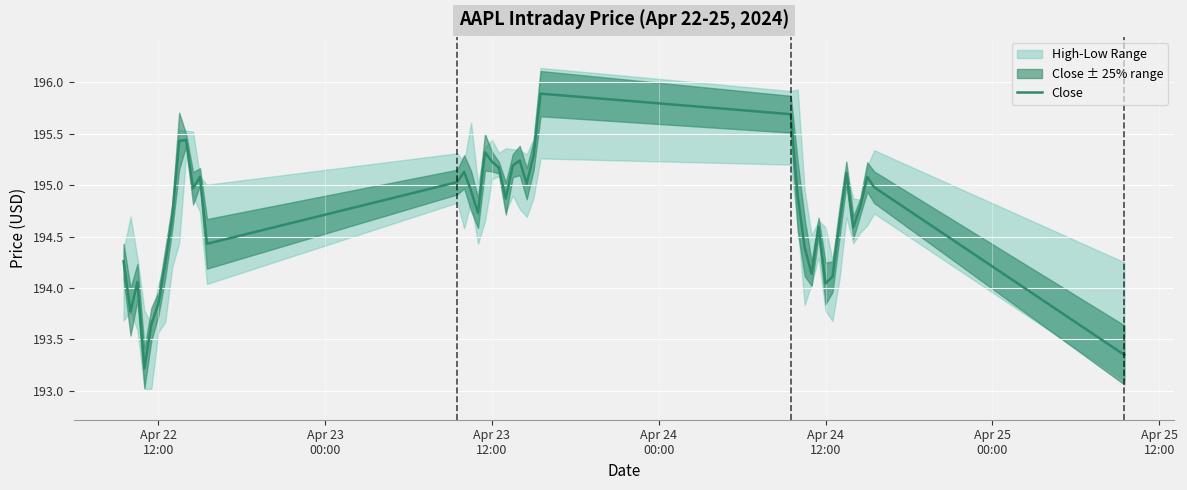

How many points are lower than both their immediate neighbors (excluding endpoints)?

10